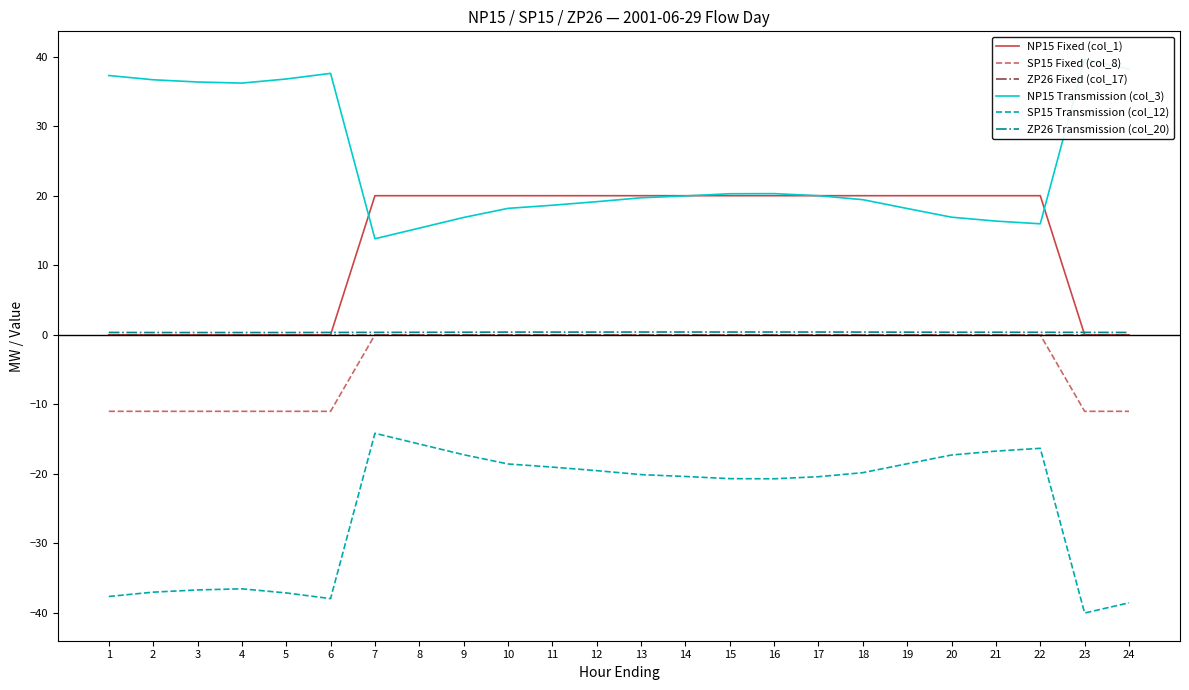

True or false: ZP26 Transmission (col_20) and ZP26 Fixed (col_17) cross at least once.

False